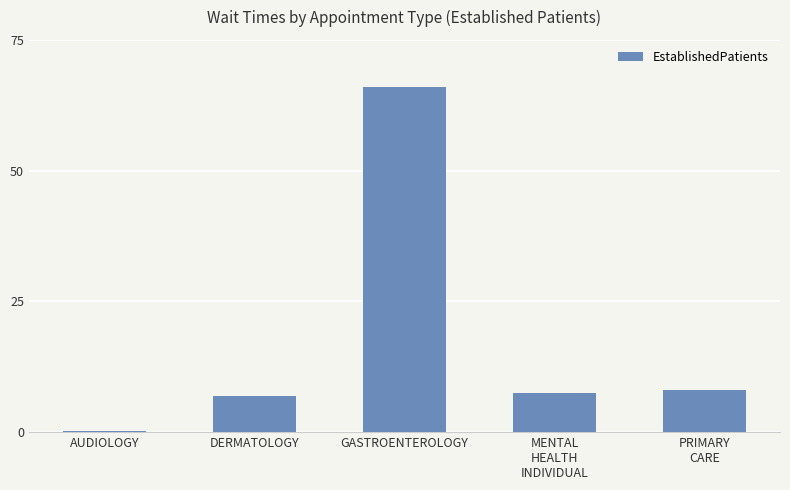

What is the greatest value displayed?

66.0